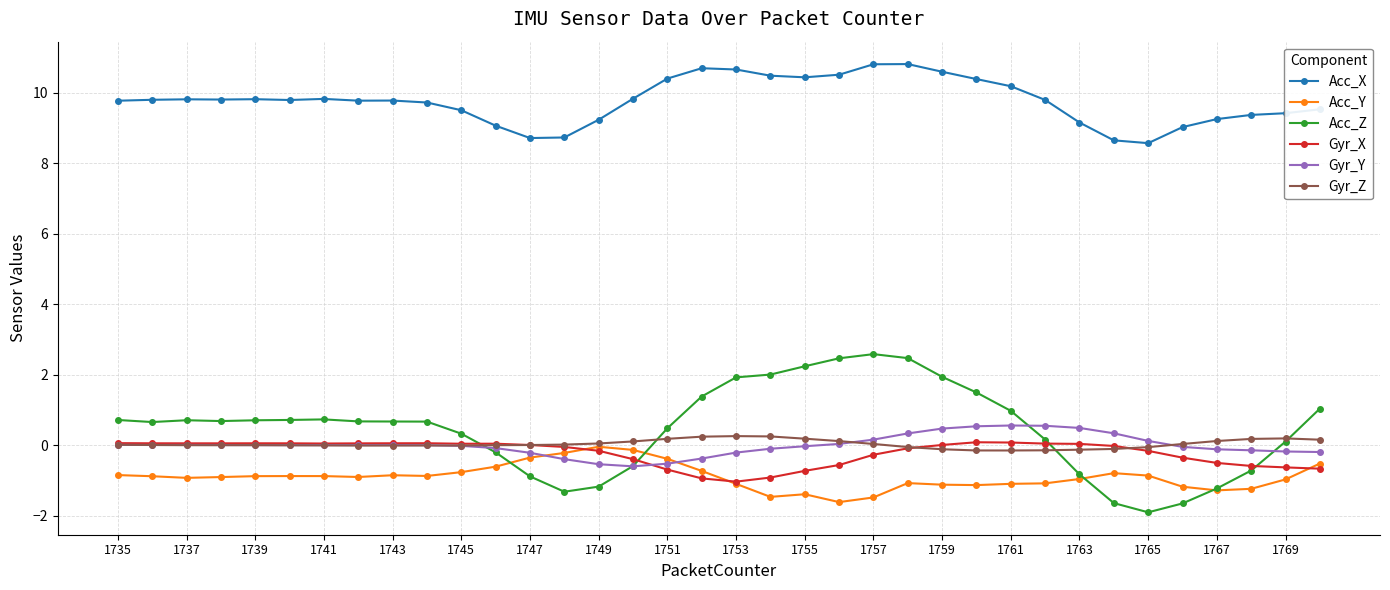

What is the value of the Gyr_Z point at the 19th from the left?

0.3